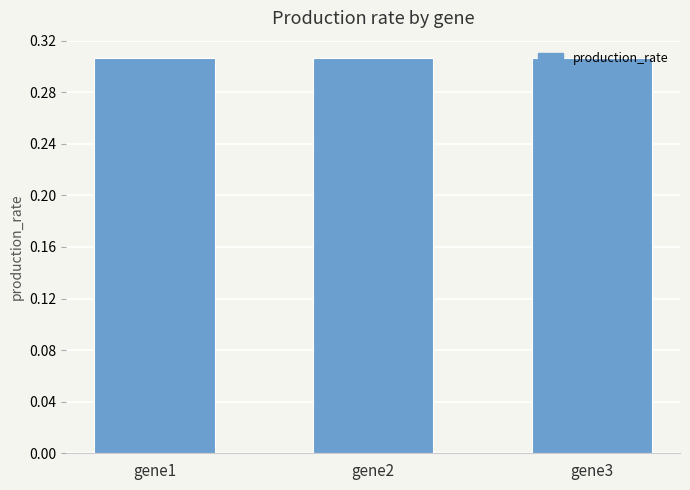

How many values are between 0 and 1?

3